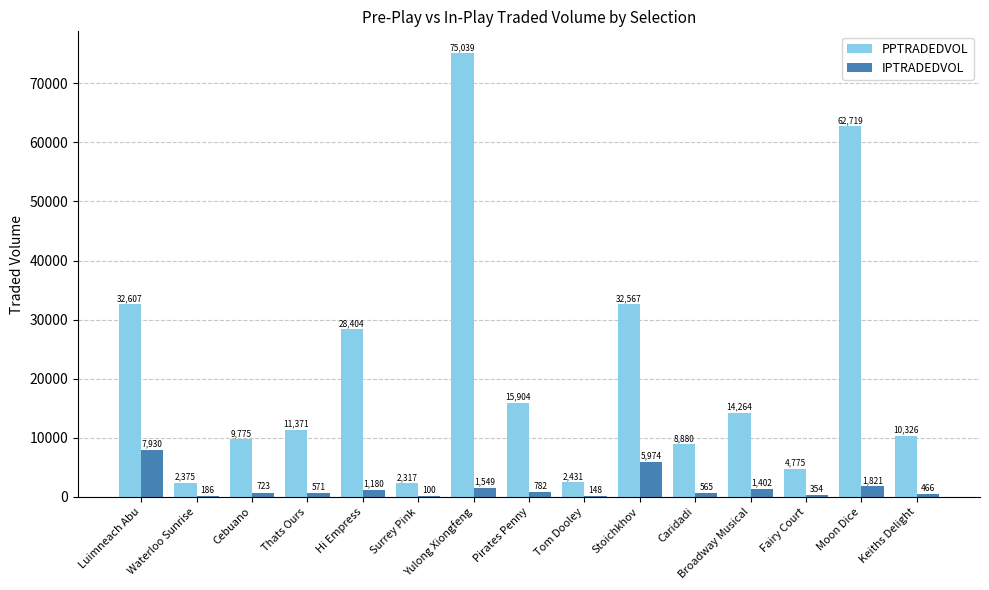

What is the maximum value for PPTRADEDVOL?

75039.4